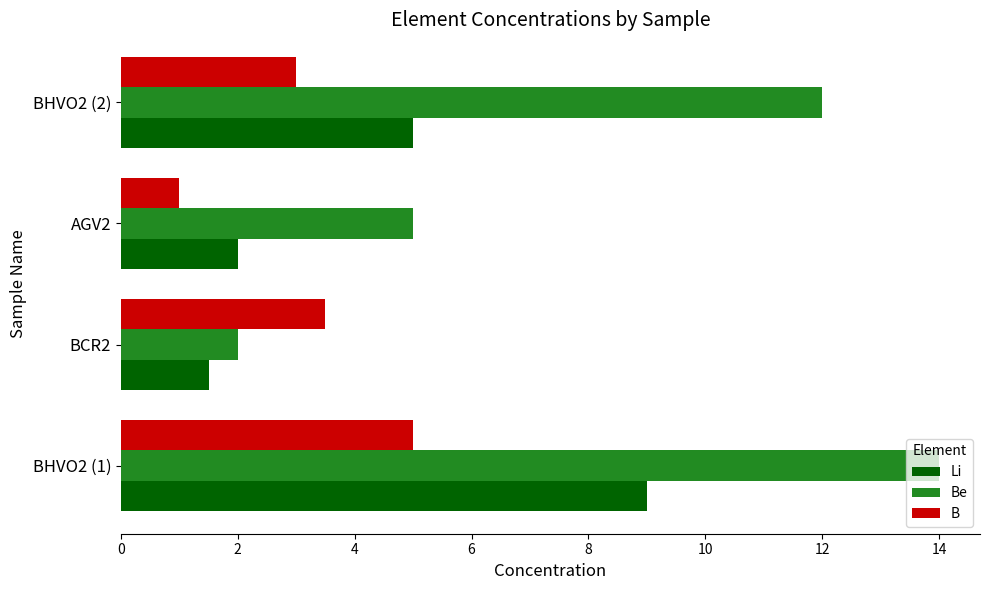

Rank the series by their maximum value, from highest to lowest.

Be, Li, B